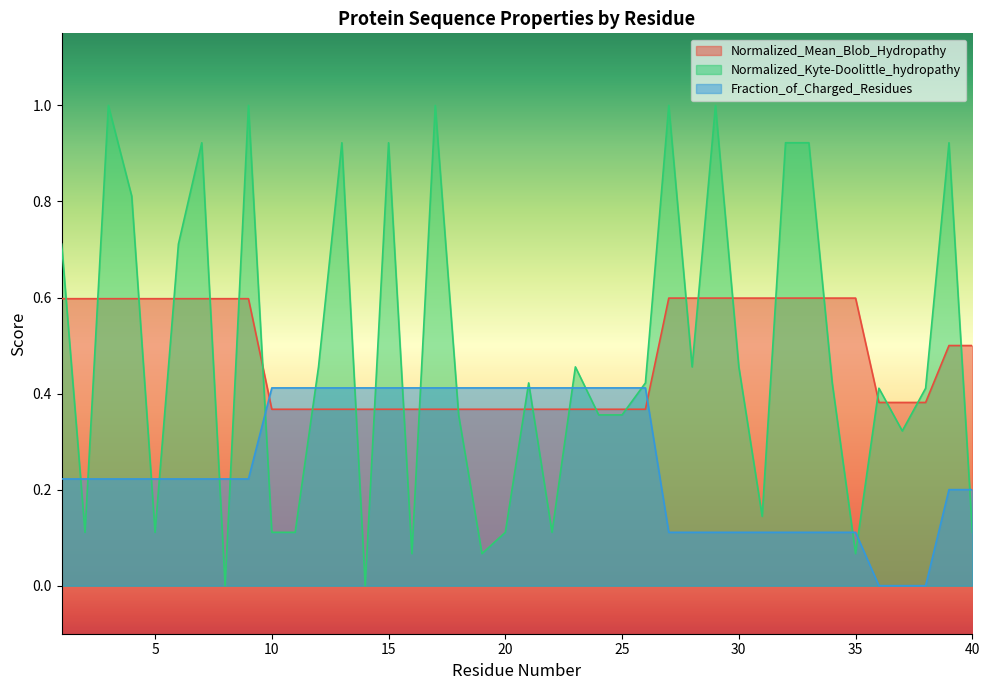

After their last crossing, which series has the higher values: Normalized_Mean_Blob_Hydropathy or Fraction_of_Charged_Residues?

Normalized_Mean_Blob_Hydropathy